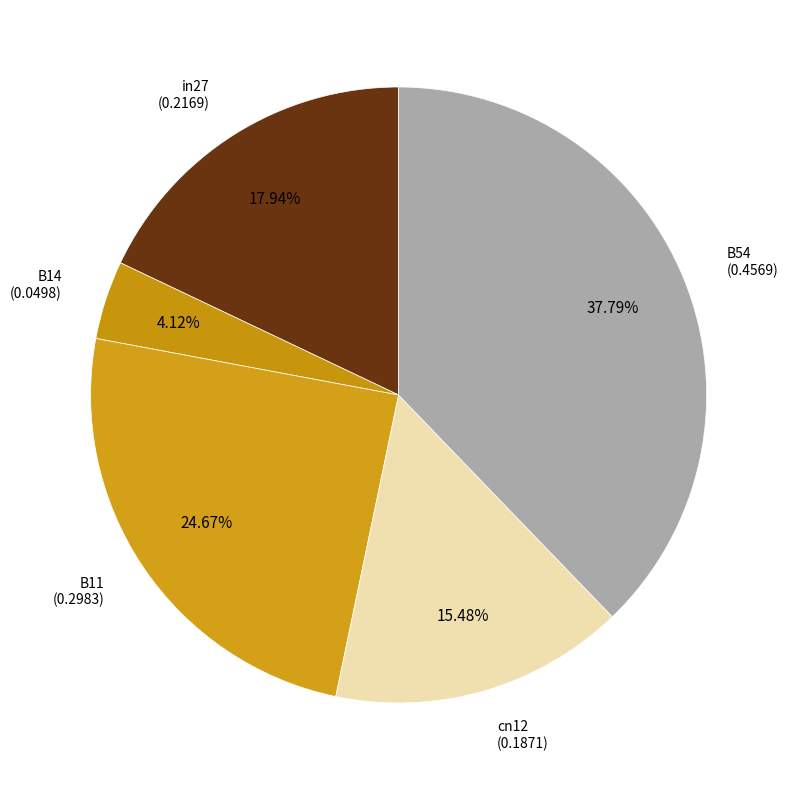

What is the smallest slice in the pie chart?

B14